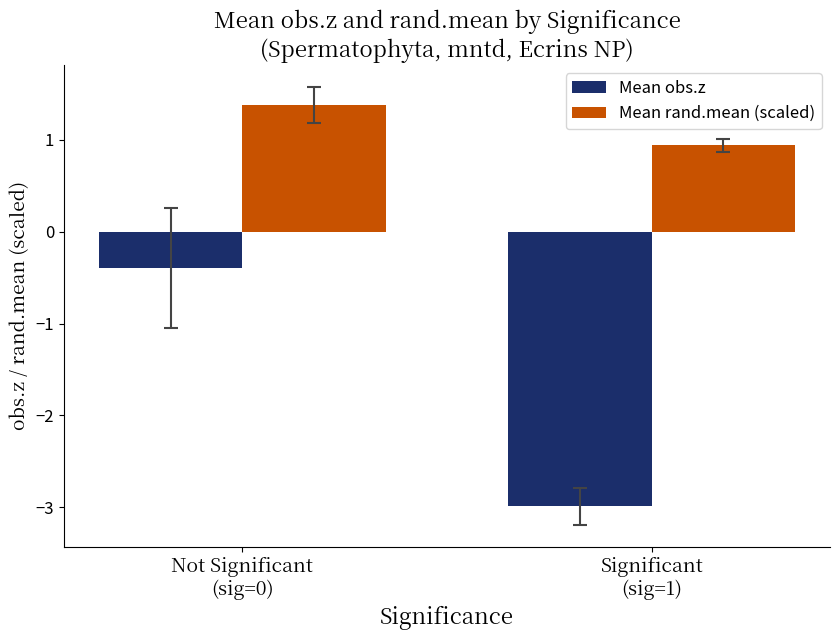

Which series has the largest range (max minus min)?

Mean obs.z